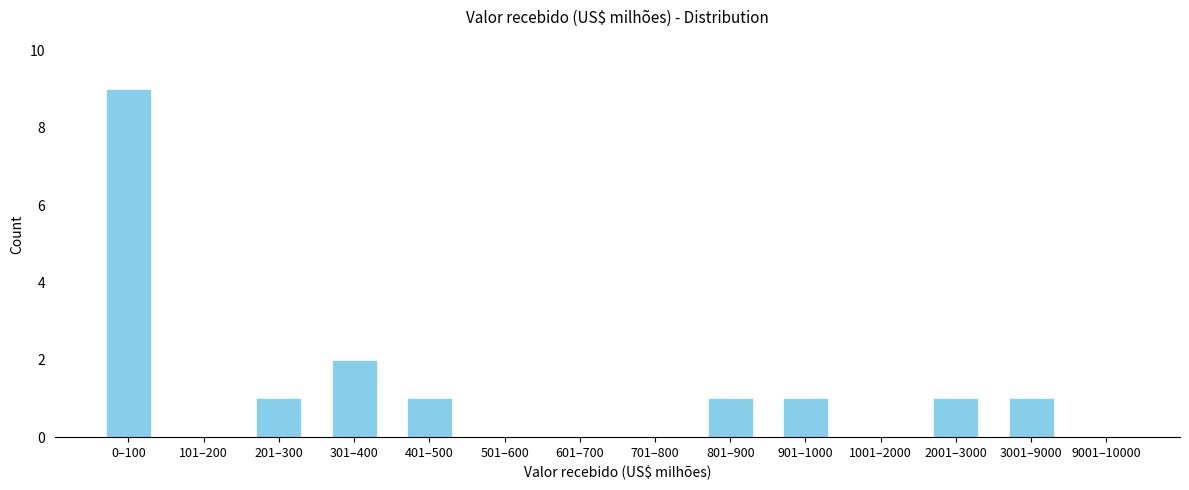

Reading left to right, what are all the values shown in this chart?

0–100=9	101–200=0	201–300=1	301–400=2	401–500=1	501–600=0	601–700=0	701–800=0	801–900=1	901–1000=1	1001–2000=0	2001–3000=1	3001–9000=1	9001–10000=0